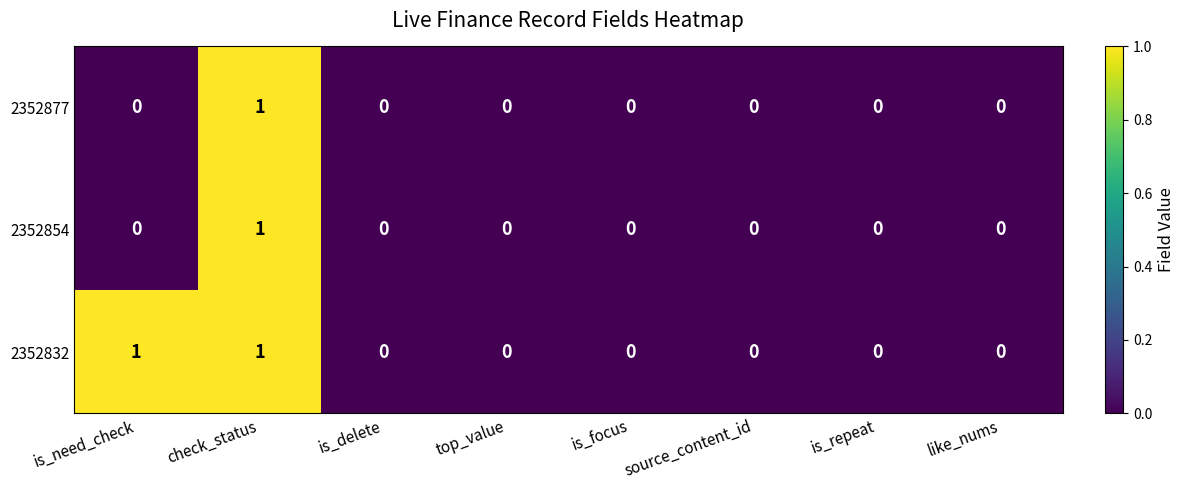

Which series has the largest total across all categories?

2352832